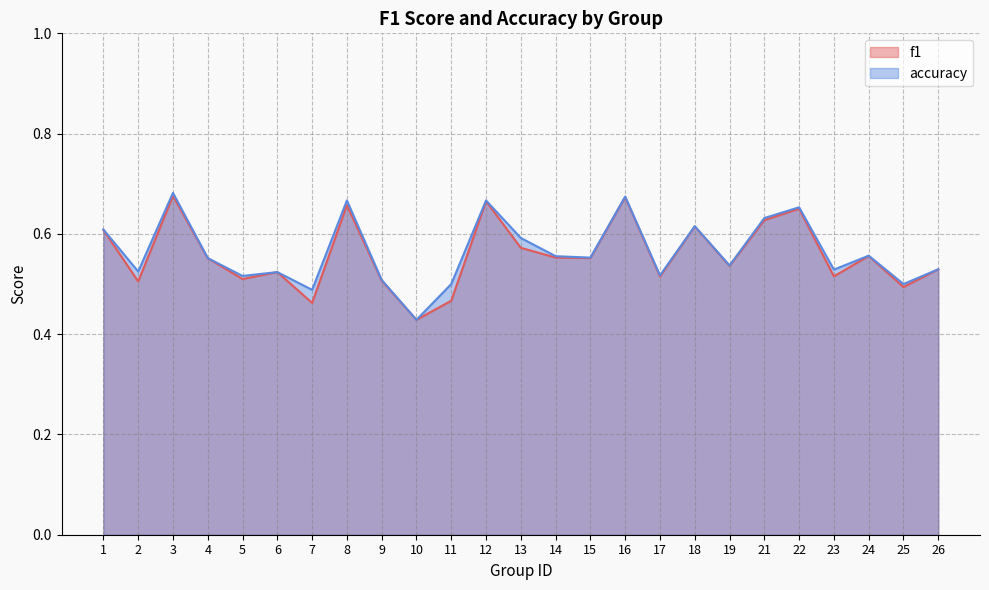

Reading left to right, extract all data points from this chart.

f1: 1=0.6	2=0.5	3=0.7	4=0.6	5=0.5	6=0.5	7=0.5	8=0.7	9=0.5	10=0.4	11=0.5	12=0.7	13=0.6	14=0.6	15=0.6	16=0.7	17=0.5	18=0.6	19=0.5	21=0.6	22=0.7	23=0.5	24=0.6	25=0.5	26=0.5
accuracy: 1=0.6	2=0.5	3=0.7	4=0.6	5=0.5	6=0.5	7=0.5	8=0.7	9=0.5	10=0.4	11=0.5	12=0.7	13=0.6	14=0.6	15=0.6	16=0.7	17=0.5	18=0.6	19=0.5	21=0.6	22=0.7	23=0.5	24=0.6	25=0.5	26=0.5